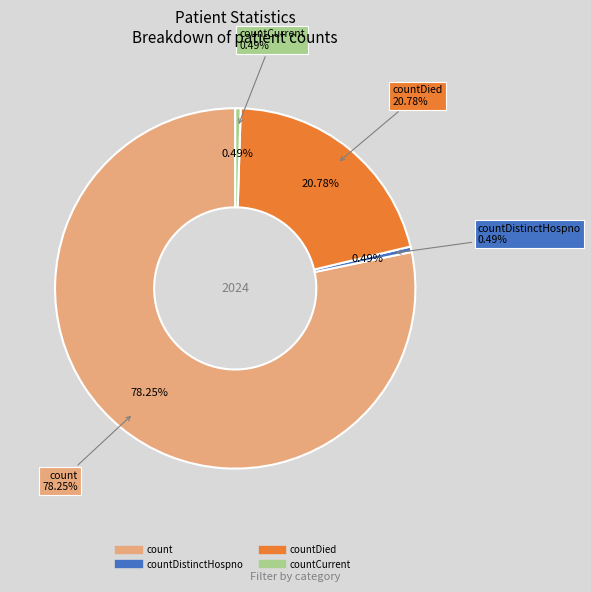

To the nearest percent, what percentage of the pie is count?

78%